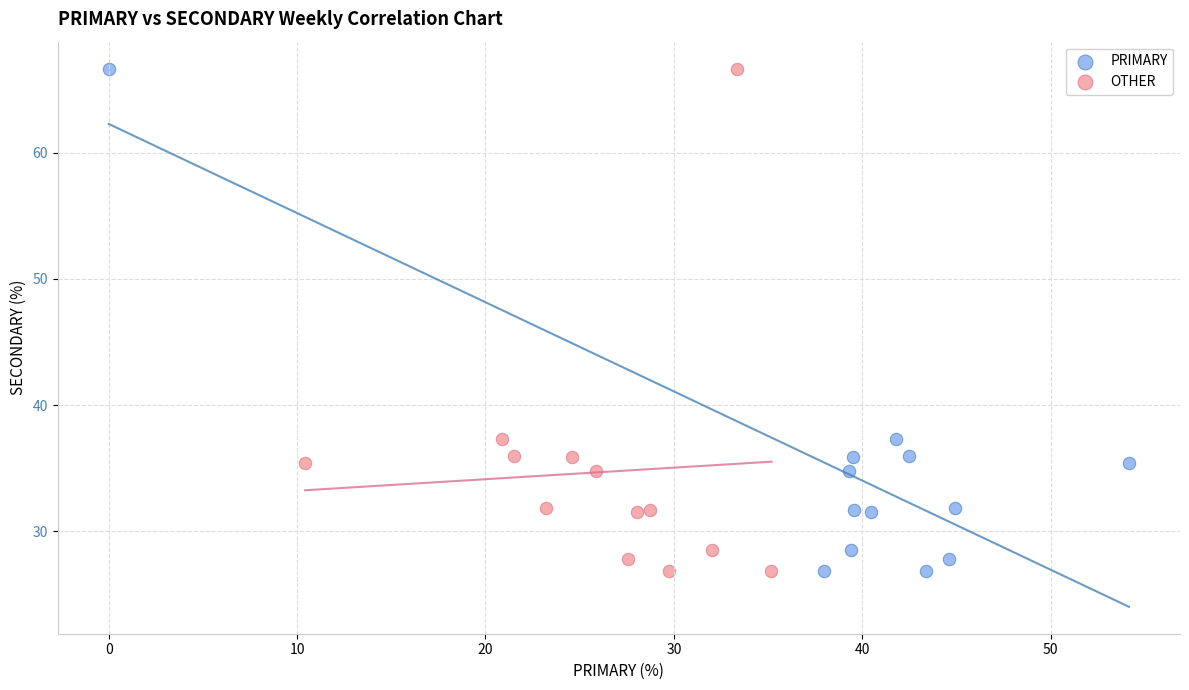

What are all the series names shown in the legend?

PRIMARY, OTHER